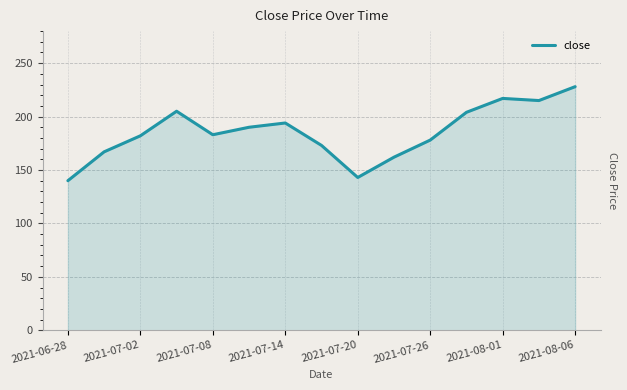

What is the average value?

185